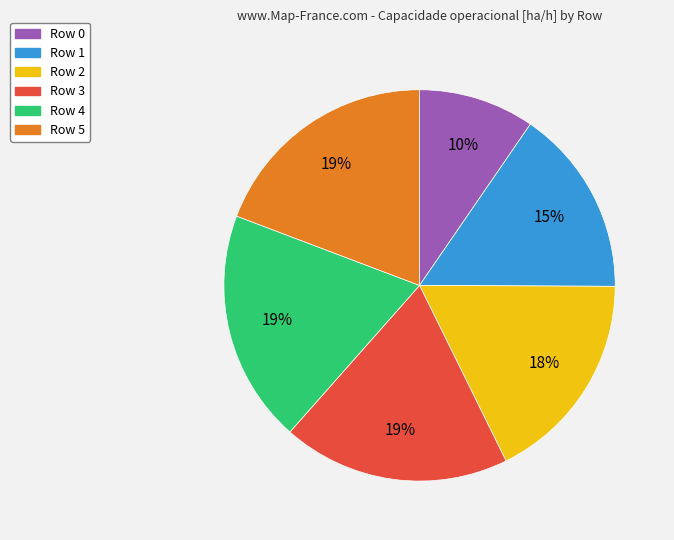

True or false: Row 5 accounts for 19% of the total.

True